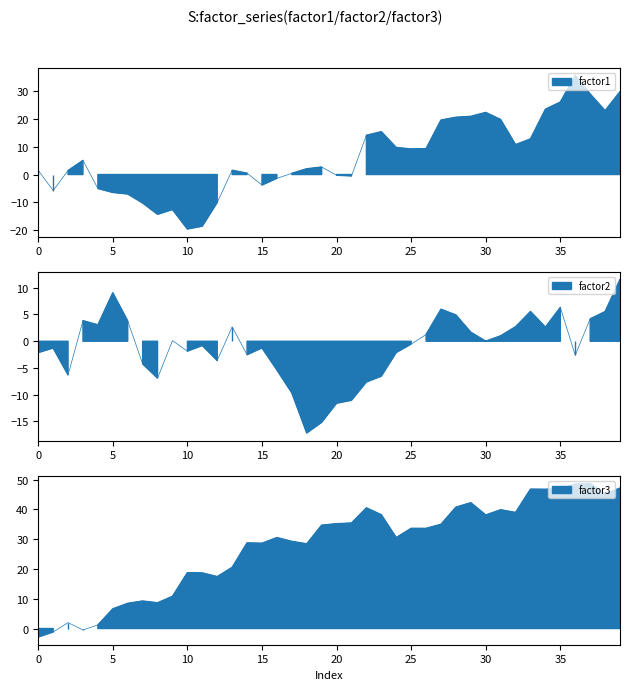

At how many categories does at least one series exceed 28?

26